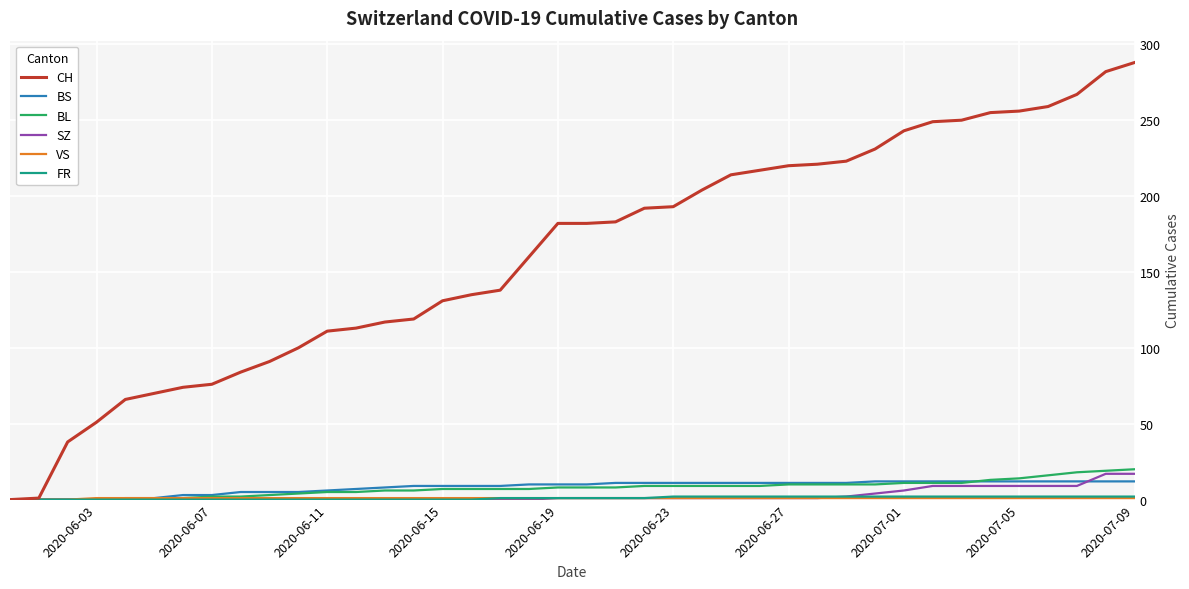

What is the maximum value shown in the chart?

288